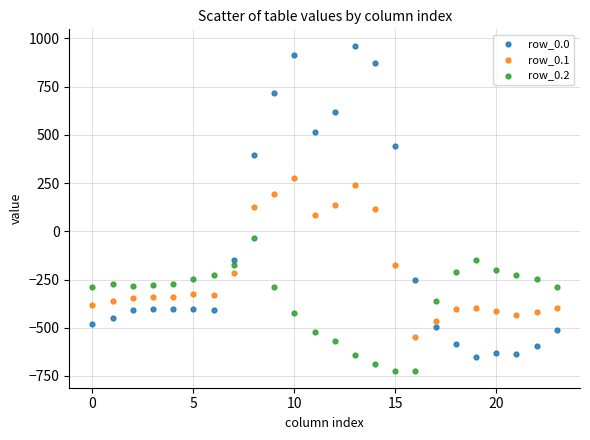

What are all the series names shown in the legend?

row_0.0, row_0.1, row_0.2